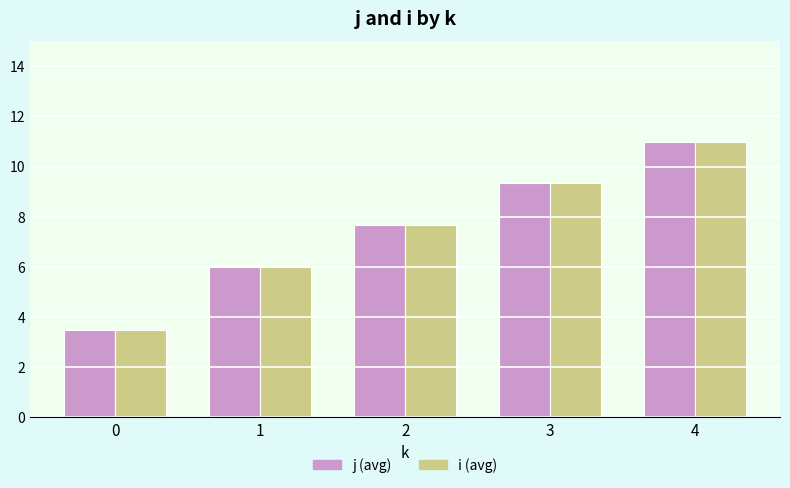

What is the maximum value shown in the chart?

11.0